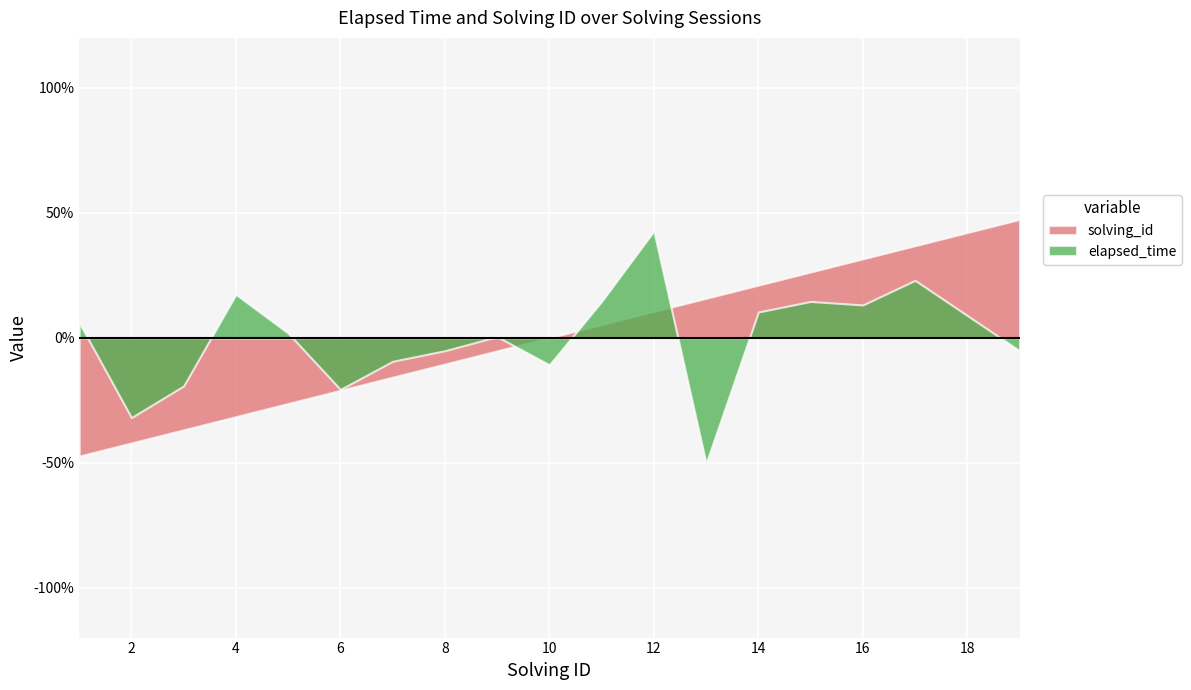

What is the difference between the second highest and second lowest values in the solving_id series?

84.2